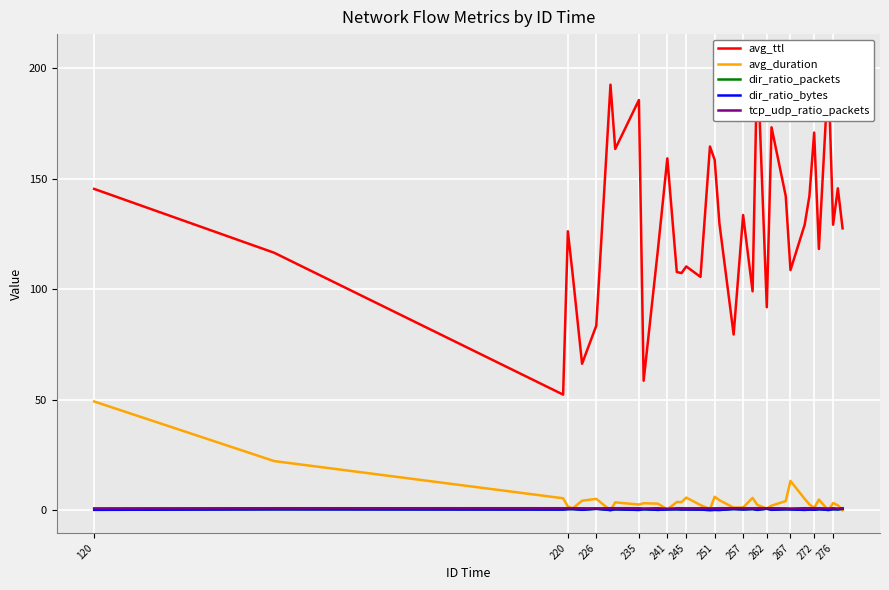

Which series has the largest total across all categories?

avg_ttl